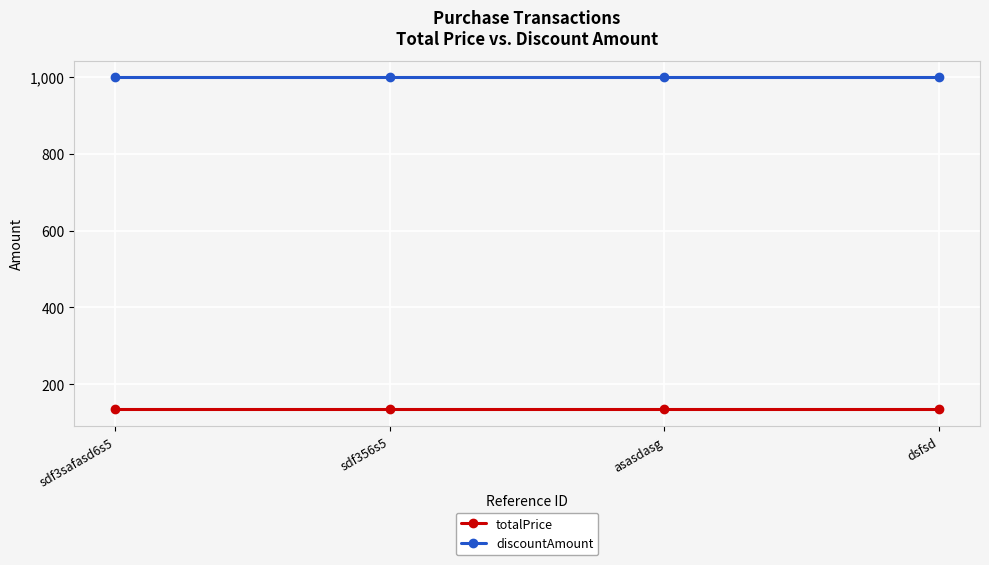

Is the value of totalPrice at dsfsd greater than the value of discountAmount at sdf3safasd6s5?

No